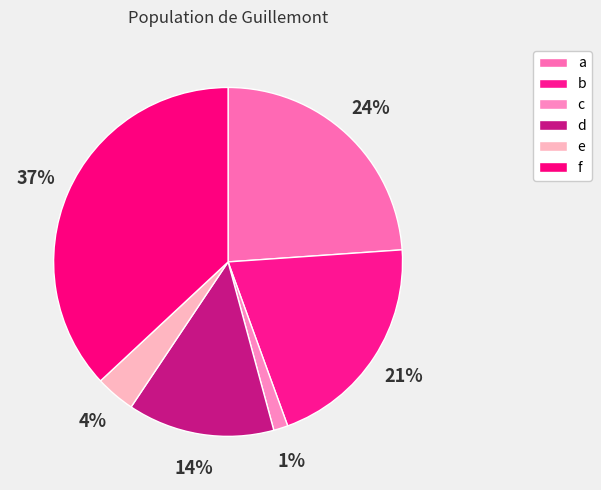

Is b the majority of the pie?

No